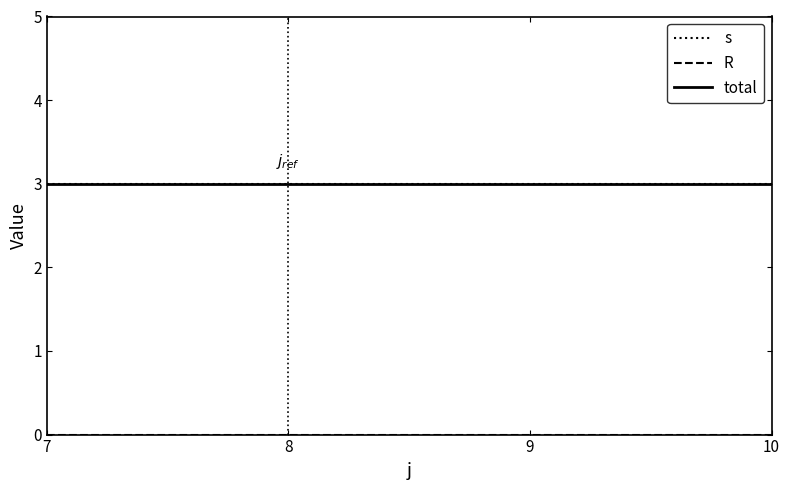

Does the chart display data point markers on the line(s)?

No